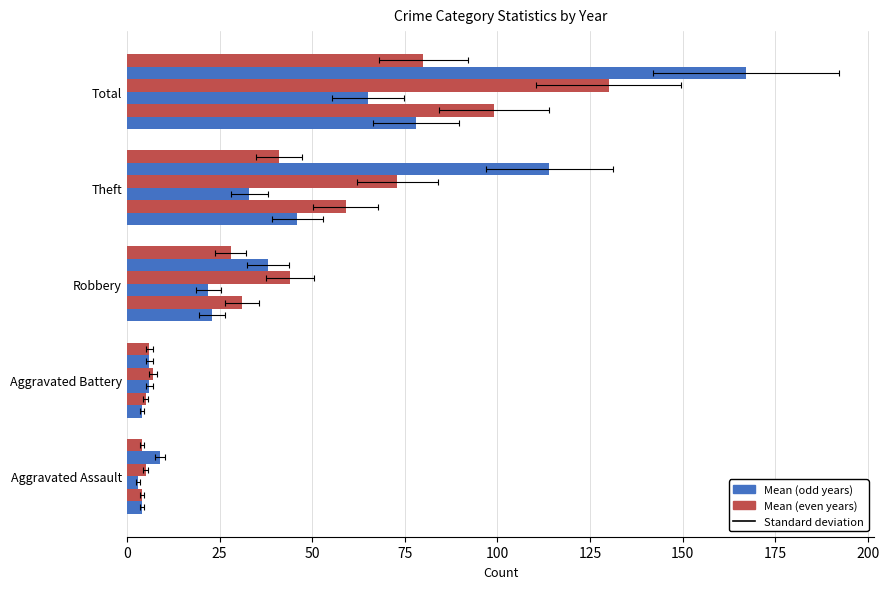

Which category has the highest value across all series?

Total